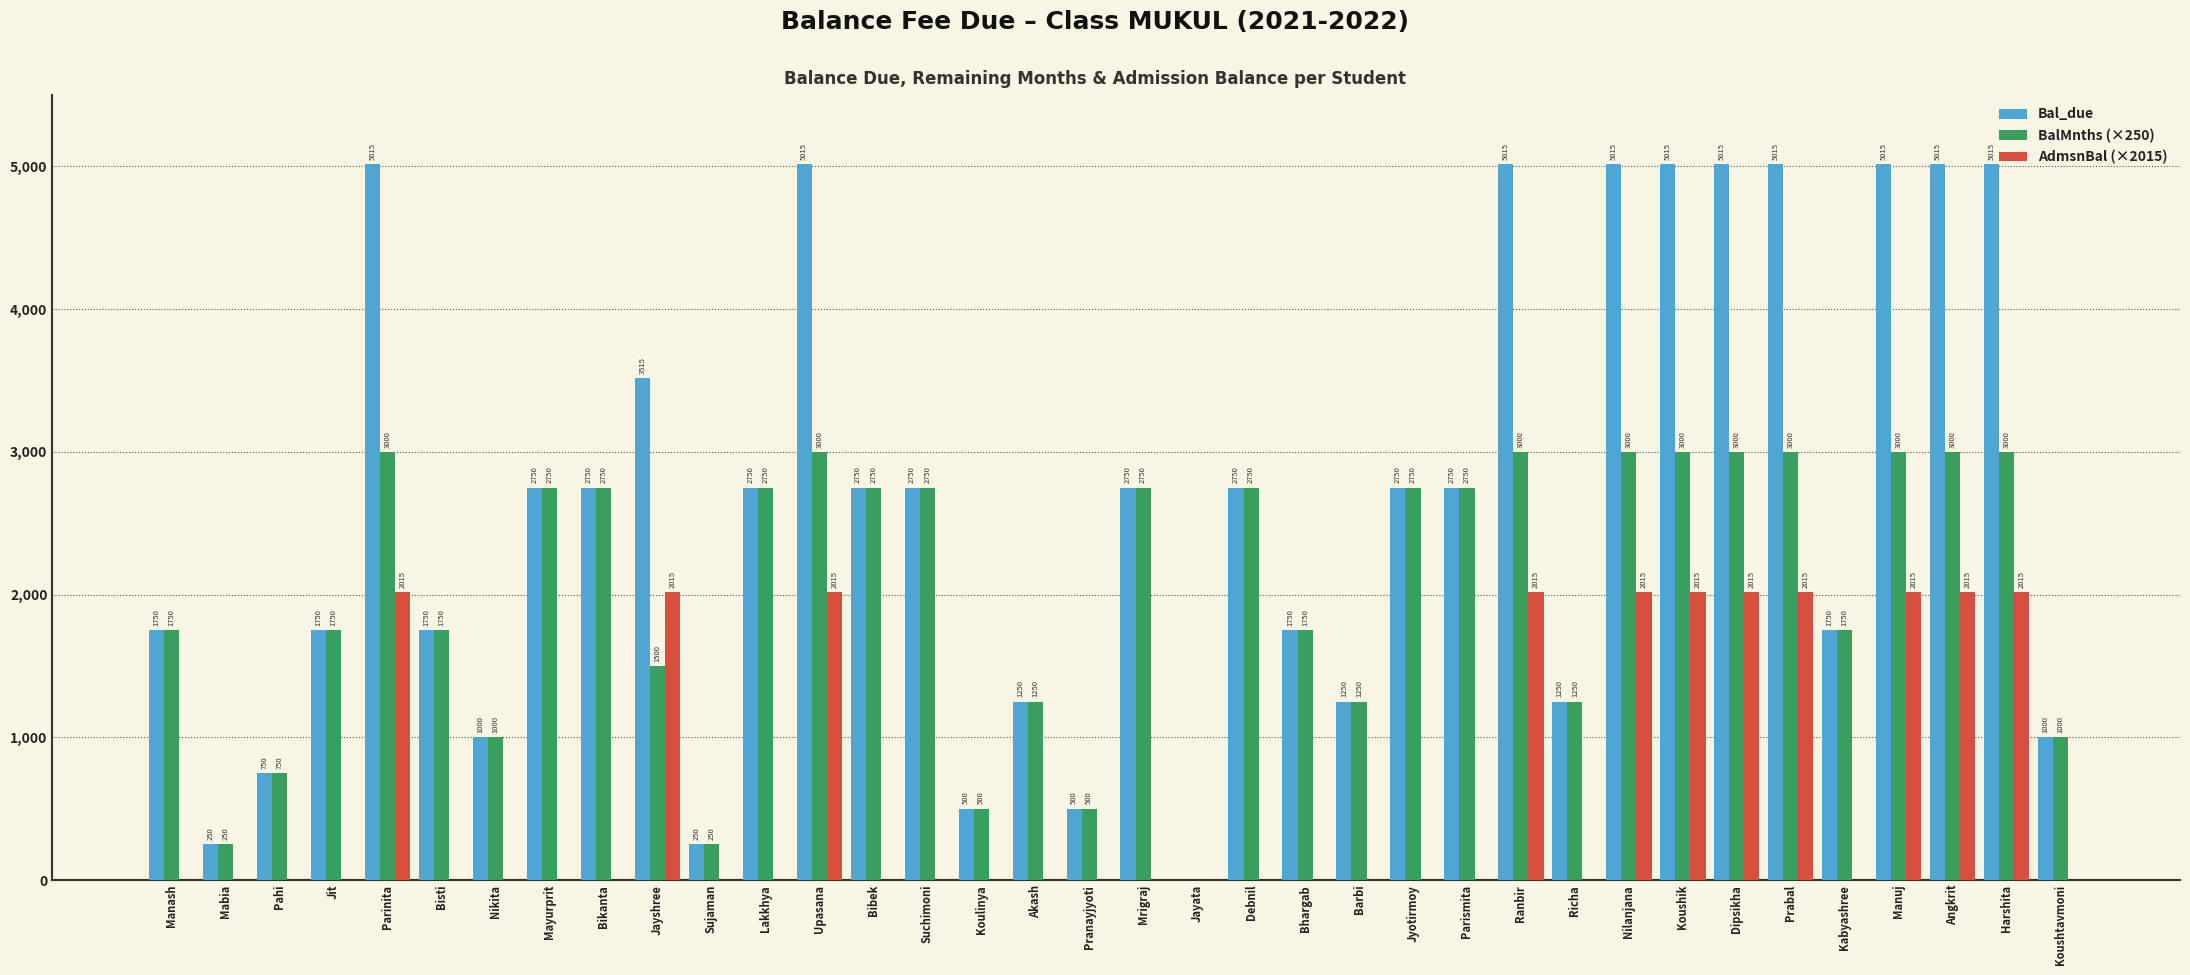

Where does the BalMnths (×250) series first go above 2750?

Parinita